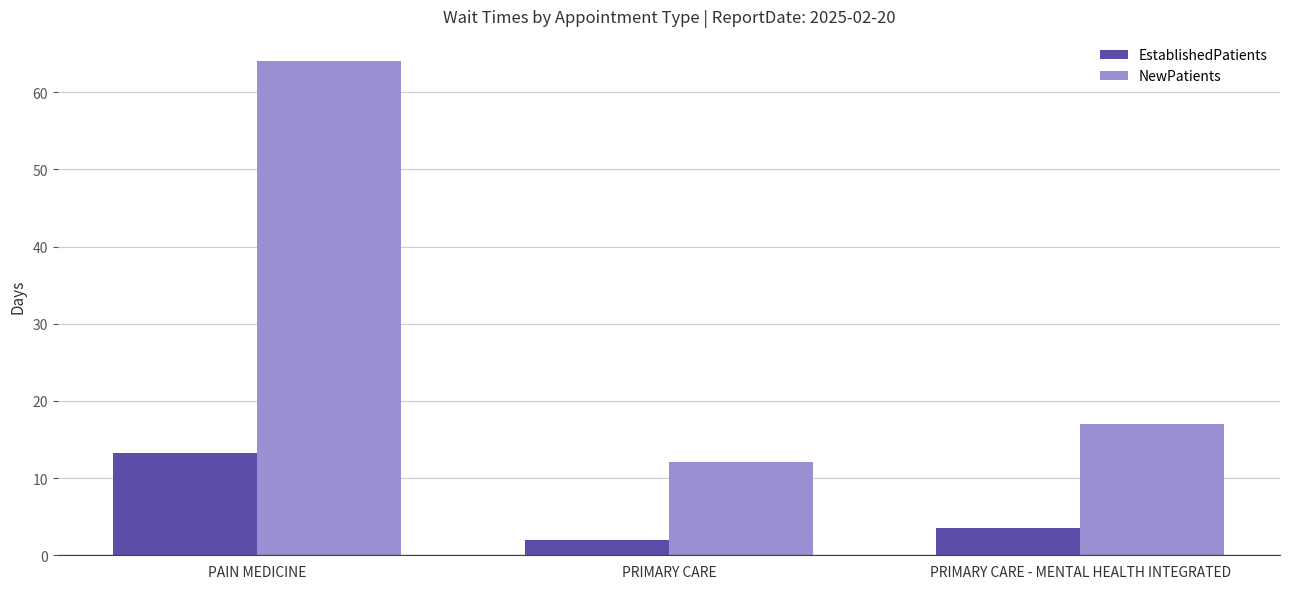

Is the value of EstablishedPatients at PRIMARY CARE - MENTAL HEALTH INTEGRATED greater than the value of NewPatients at PRIMARY CARE?

No